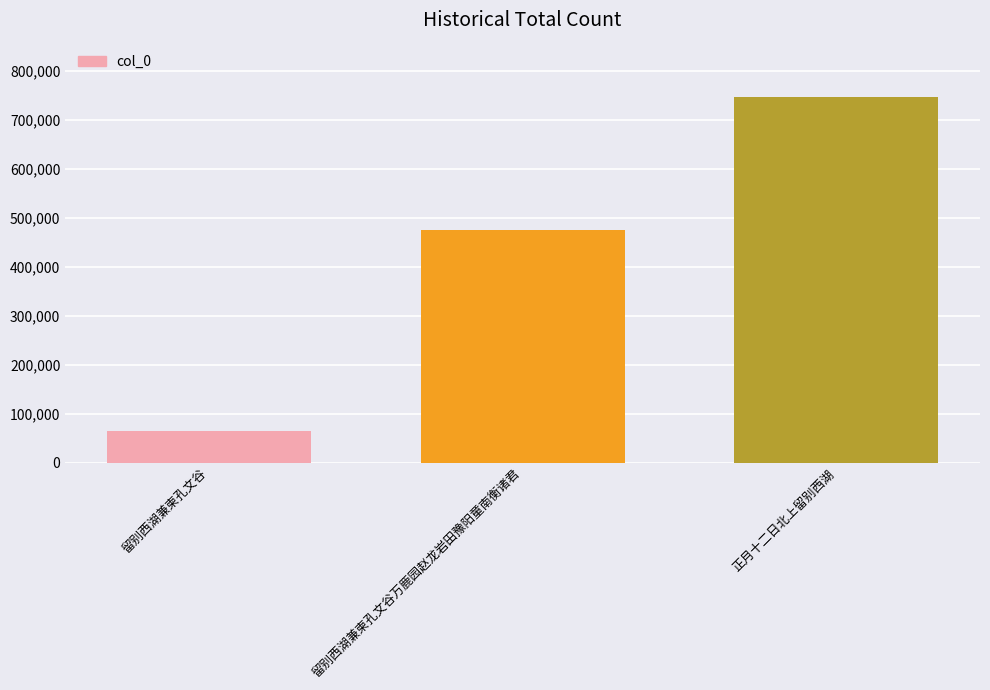

What is the change in value from 留别西湖兼柬孔文谷万鹿园赵龙岩田豫阳童南衡诸君 to 正月十二日北上留别西湖?

+271234